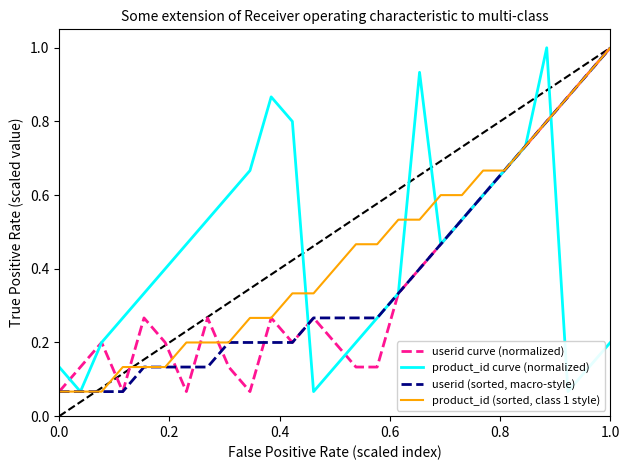

At how many categories does at least one series exceed 0?

27